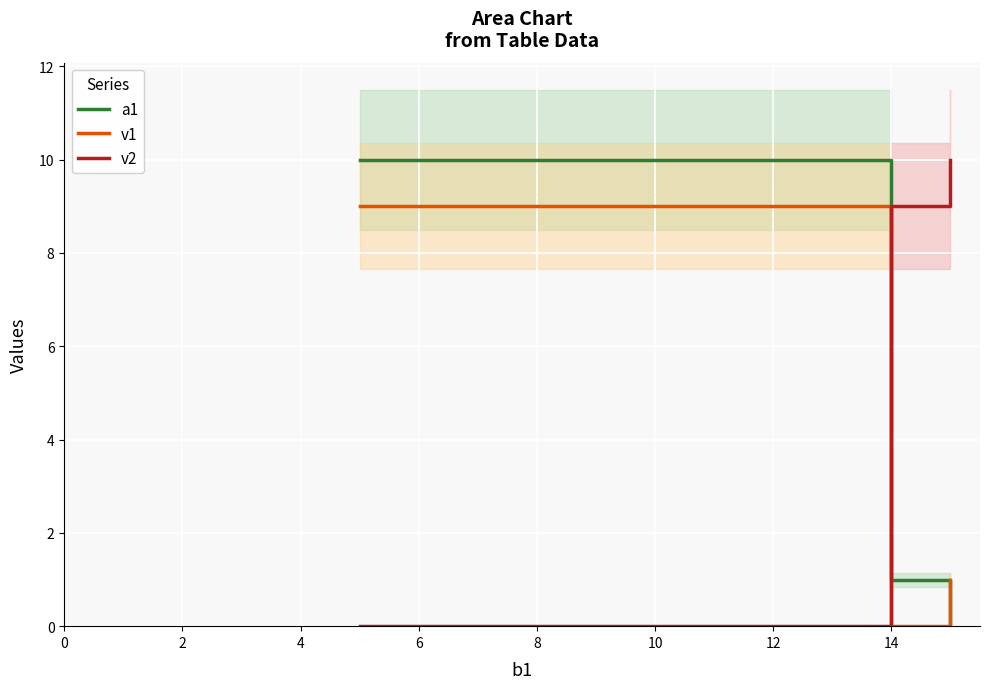

Count the a1 values in the range 0 to 10.

3